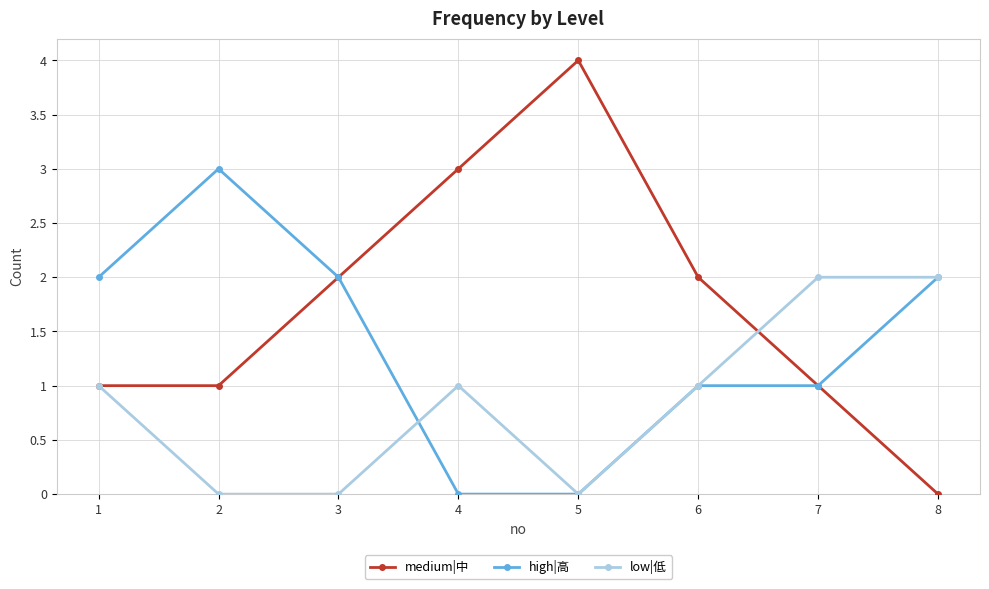

Is it true that medium|中 equals 2 at 7?

False